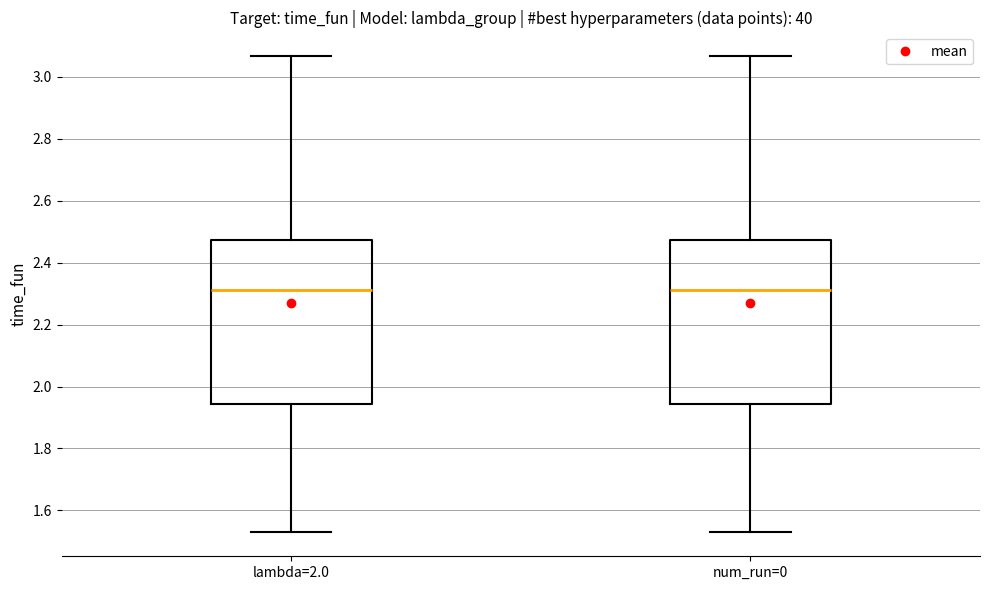

Reading left to right, transcribe this box plot: for each box, give where its median line is, the range the box spans, and where its two whiskers end, as read against the y-axis. The values are not printed on the chart, so give them approximately, as read against the axis.

lambda=2.0: median 2.32, box 1.94 to 2.48, whiskers 1.52 to 3.06
num_run=0: median 2.32, box 1.94 to 2.48, whiskers 1.52 to 3.06